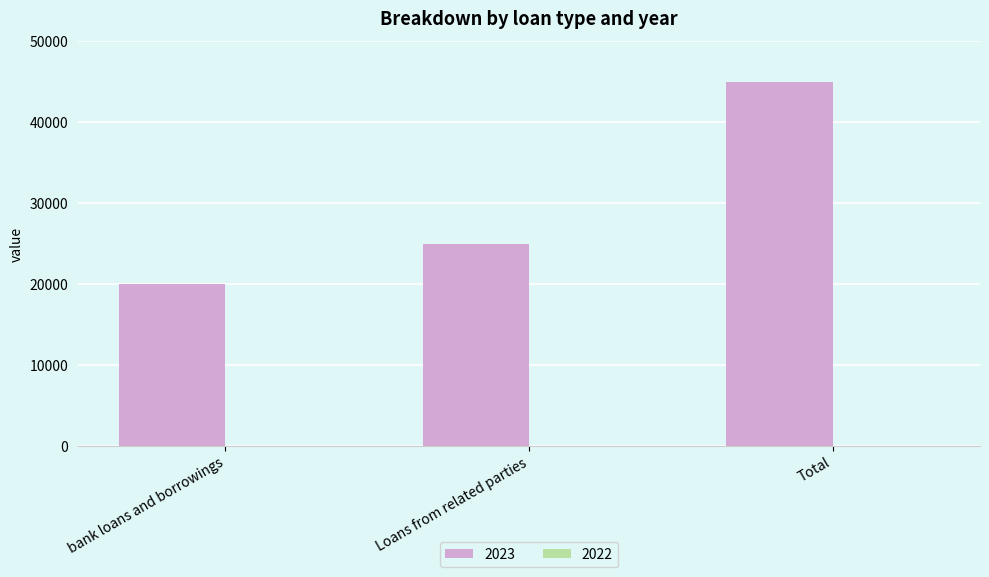

The chart shows a value of 14379 at Total. True or false?

False